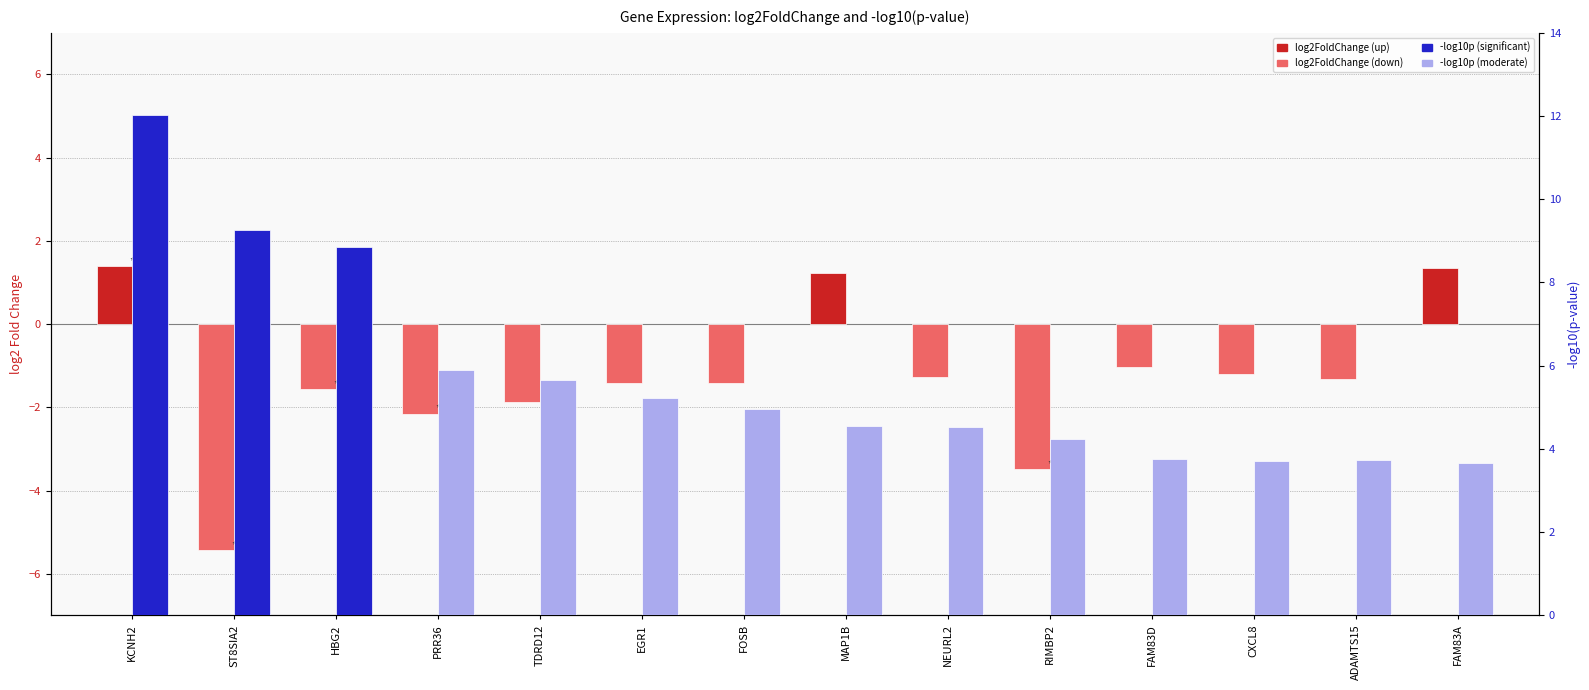

Which series has the widest spread of values?

-log10(pvalue)